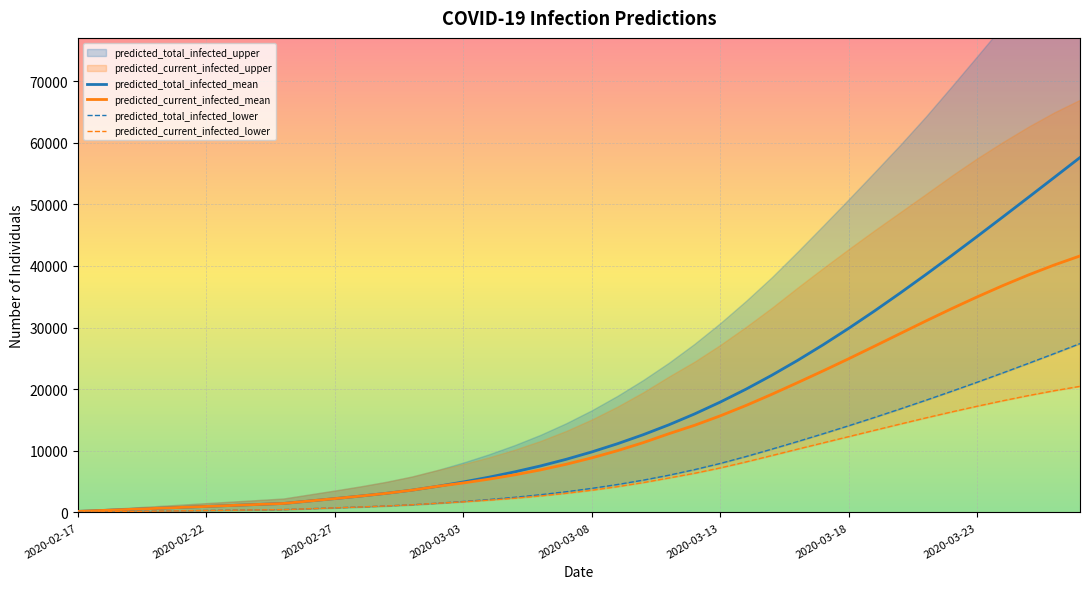

What is the difference between the maximum and minimum values in the predicted_total_infected_mean series?

57436